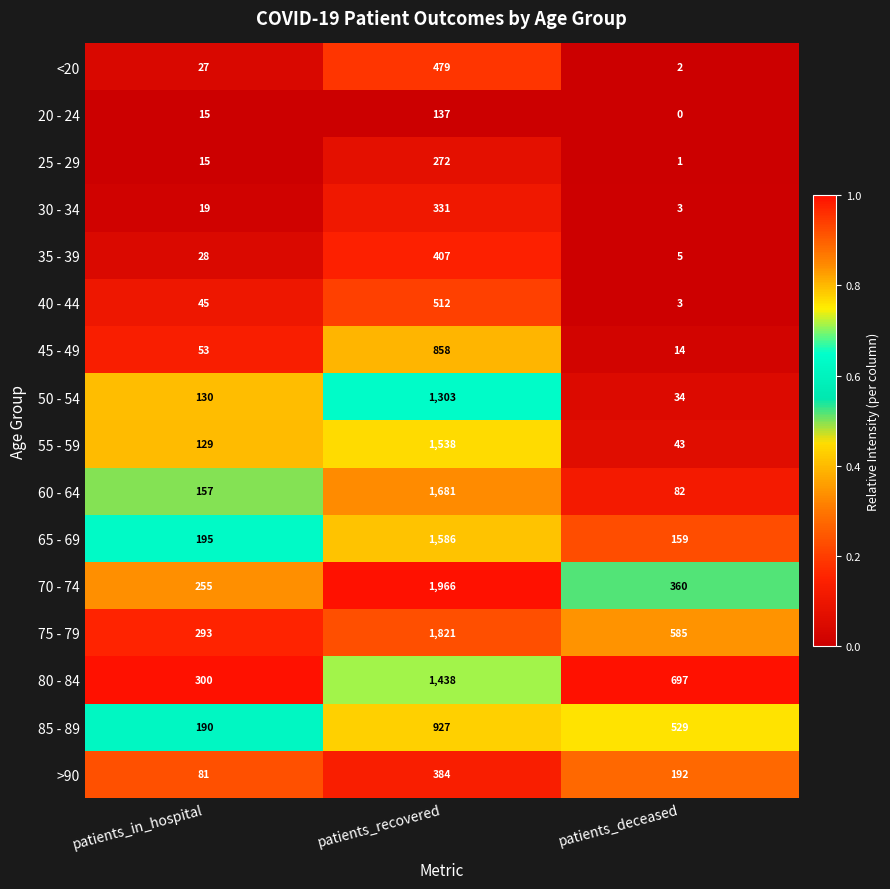

At which category is the sum across all series the highest?

patients_recovered